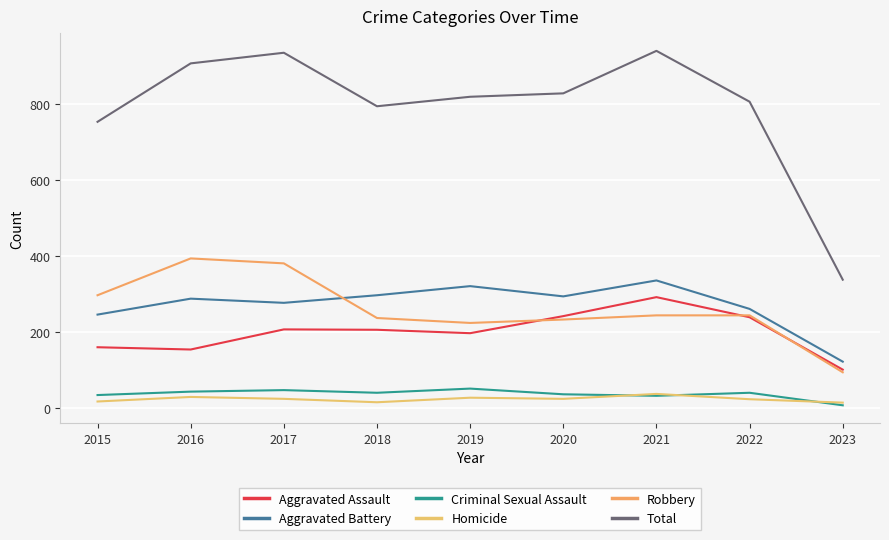

The Criminal Sexual Assault series shows 43 at 2016. True or false?

True